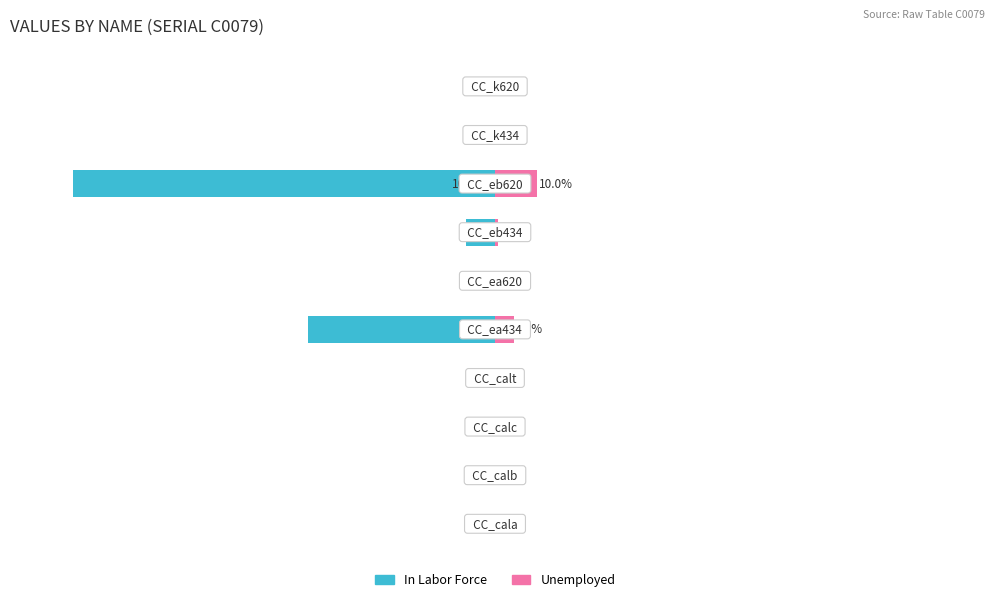

How many bars are there in total?

20